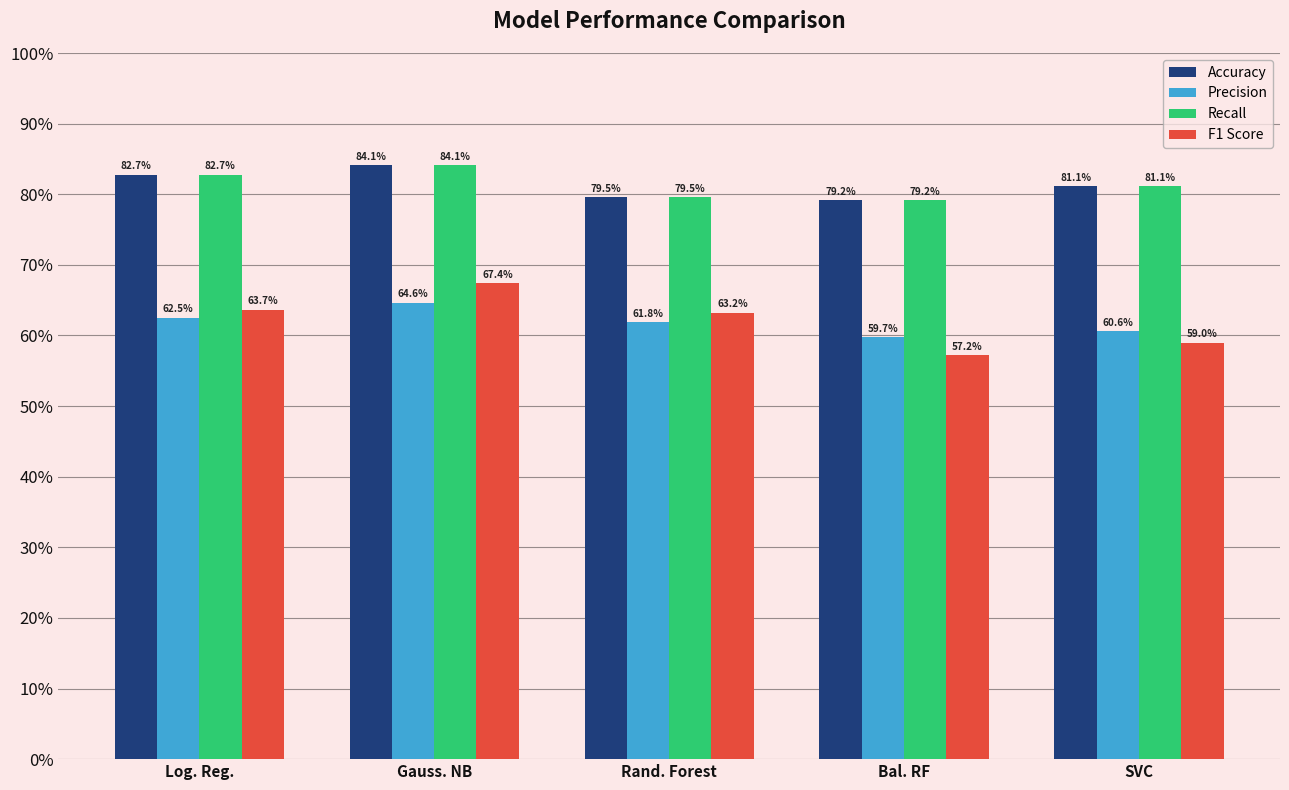

Which series has the largest total across all categories?

Accuracy